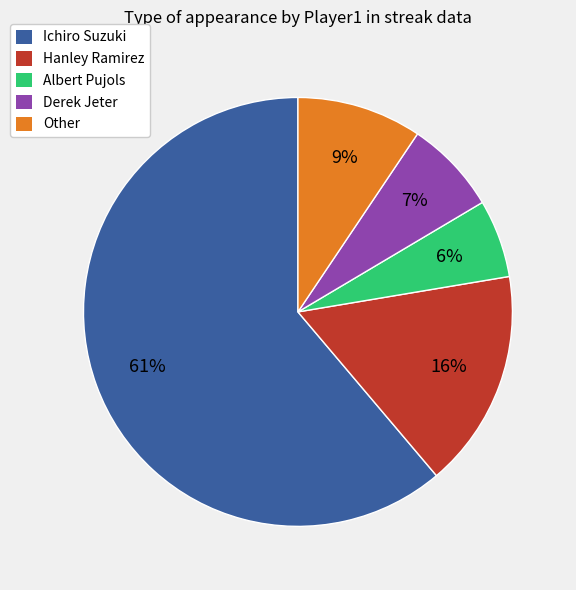

Approximately how many times larger is the value at Albert Pujols compared to Hanley Ramirez?

0.4